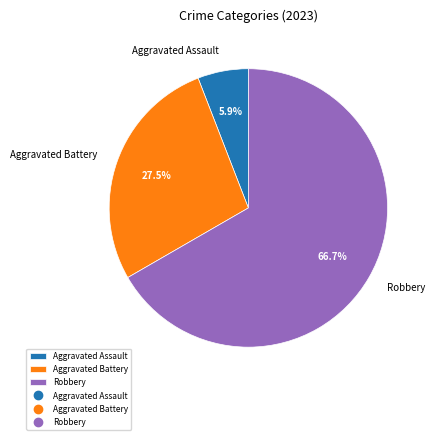

Count the number of slices in the pie.

3